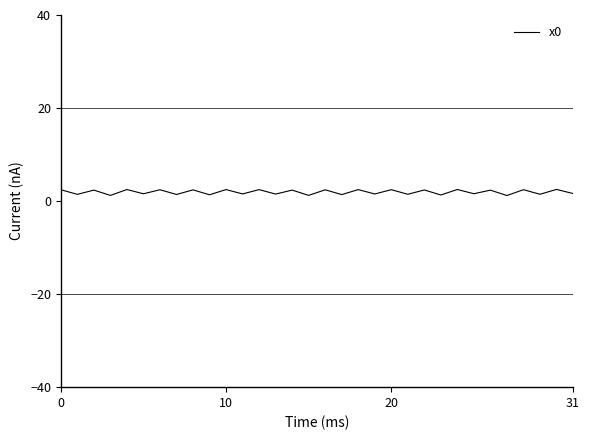

What is the difference between the maximum and second lowest values?

1.3